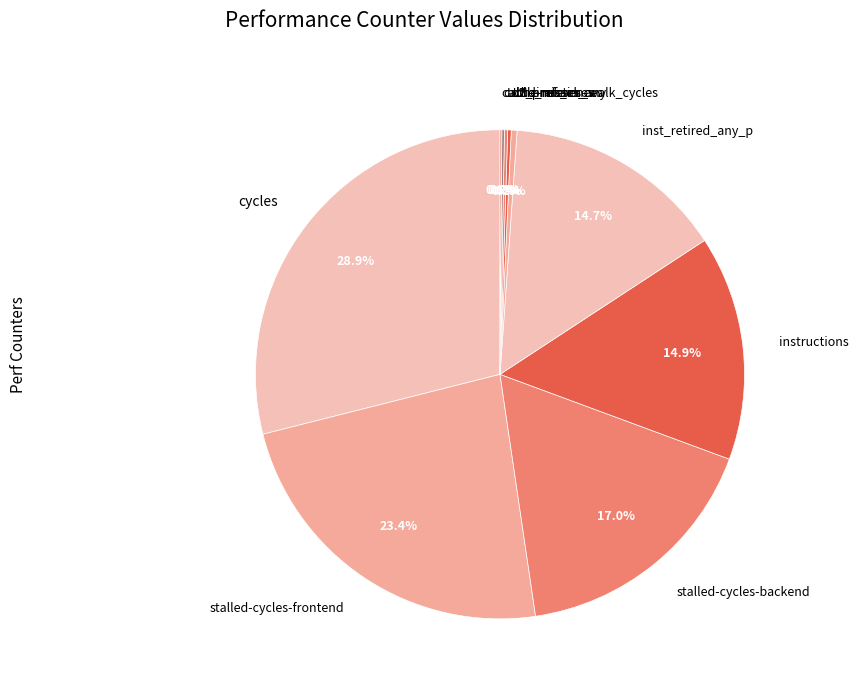

Is there any slice that represents more than half of the pie?

No